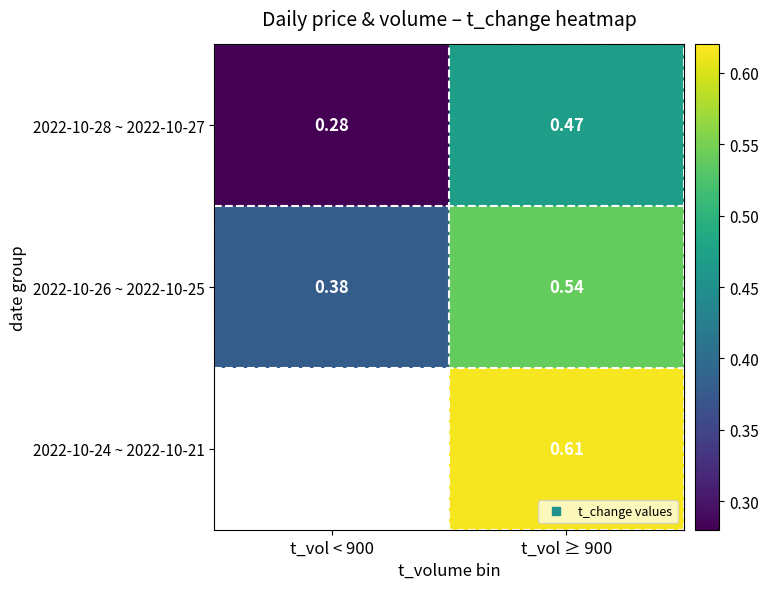

What is the sum of the 2022-10-28 ~ 2022-10-27 values at t_vol ≥ 900 and t_vol < 900?

0.8